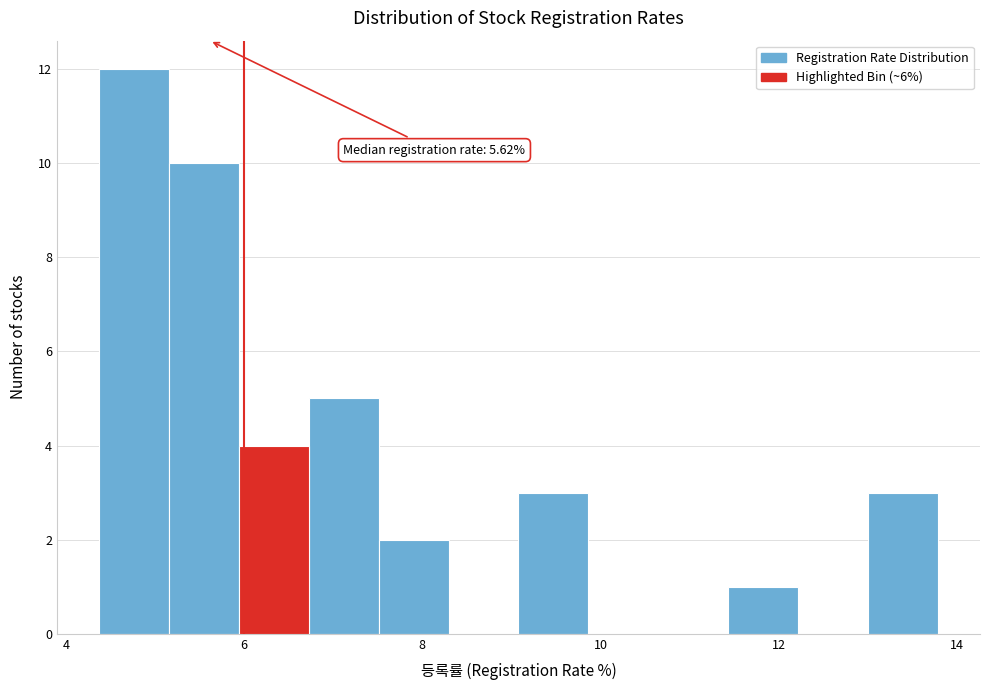

Around what value on the x-axis is the tallest bar? Give the approximate position of its centre, as read against the axis.

4.8